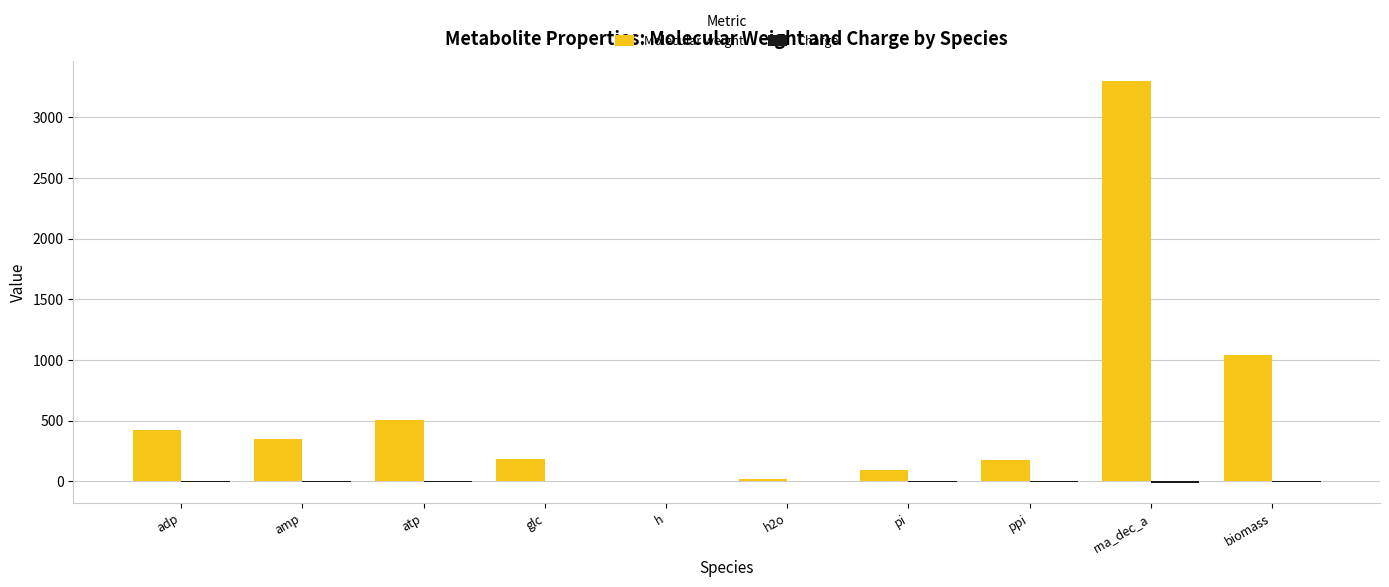

At which label does Molecular weight reach its peak?

rna_dec_a